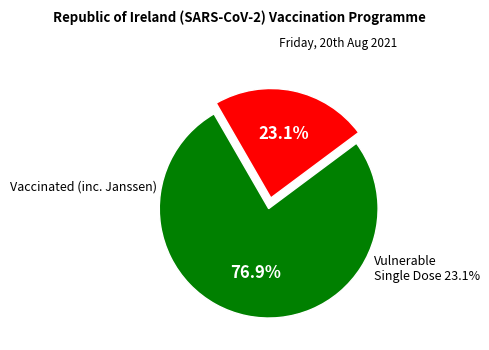

Is there any slice that represents more than half of the pie?

Yes